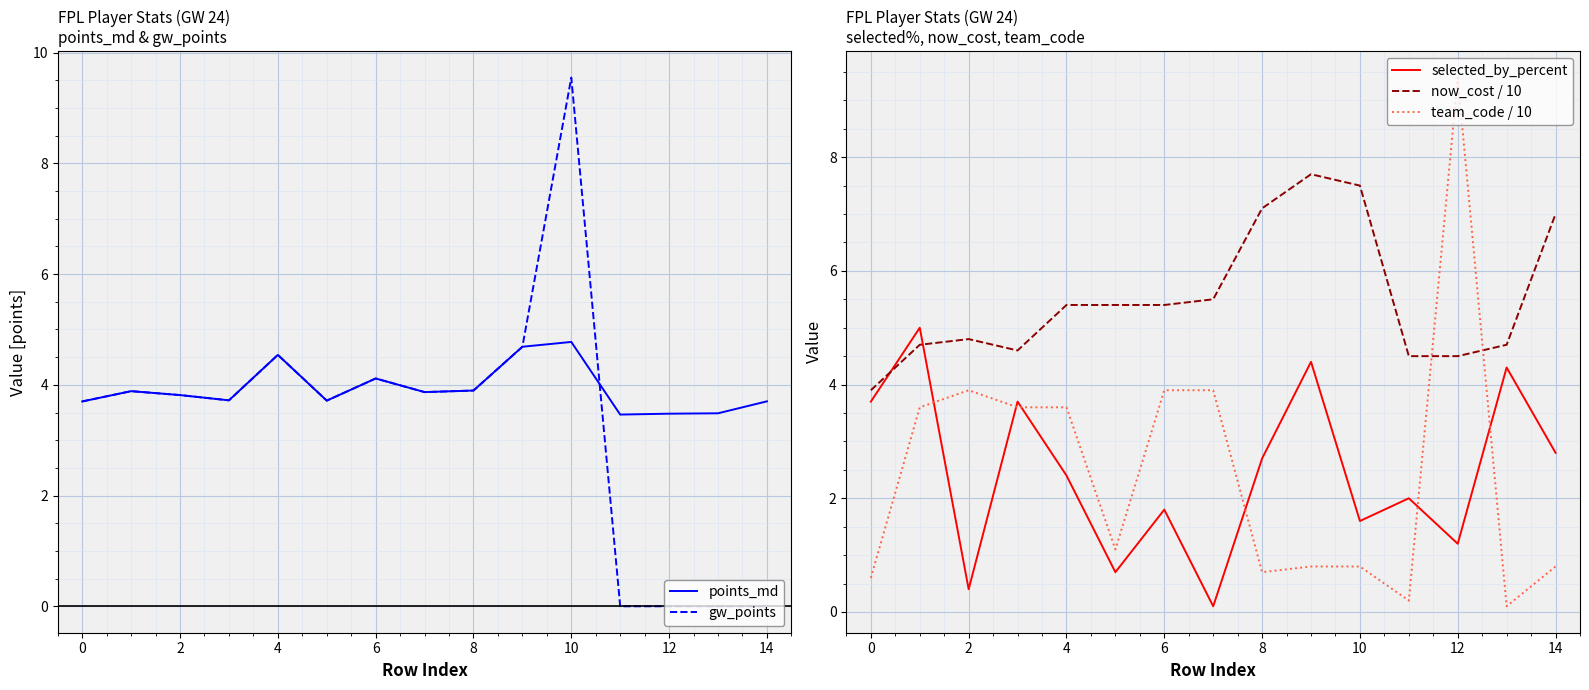

What is the highest value of the now_cost / 10 series?

7.7